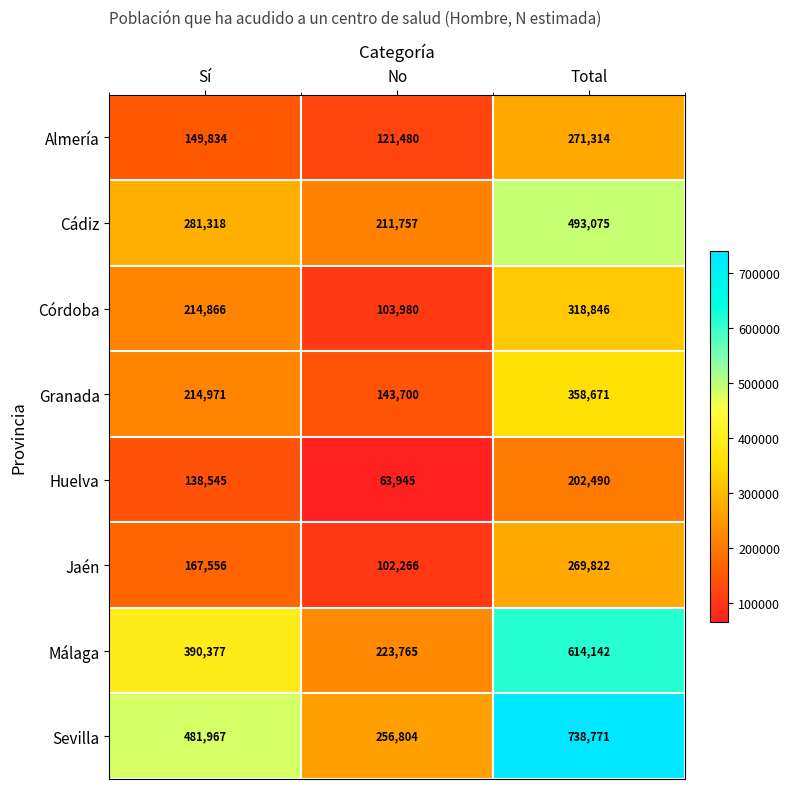

The value of Sevilla at Total is 738771. True or false?

True